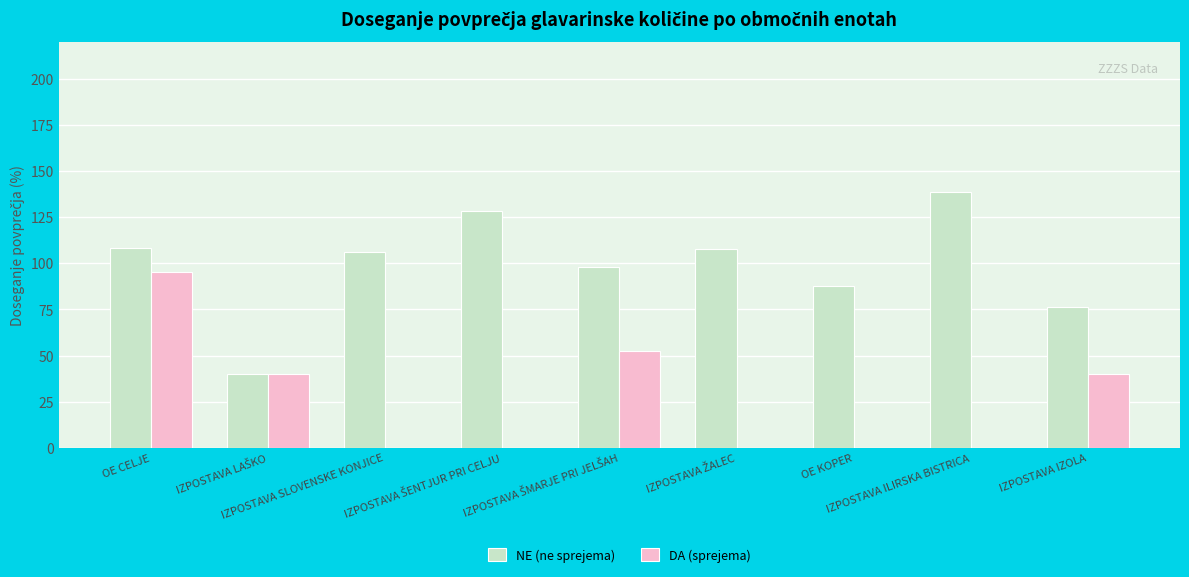

How many distinct data groups are displayed?

2